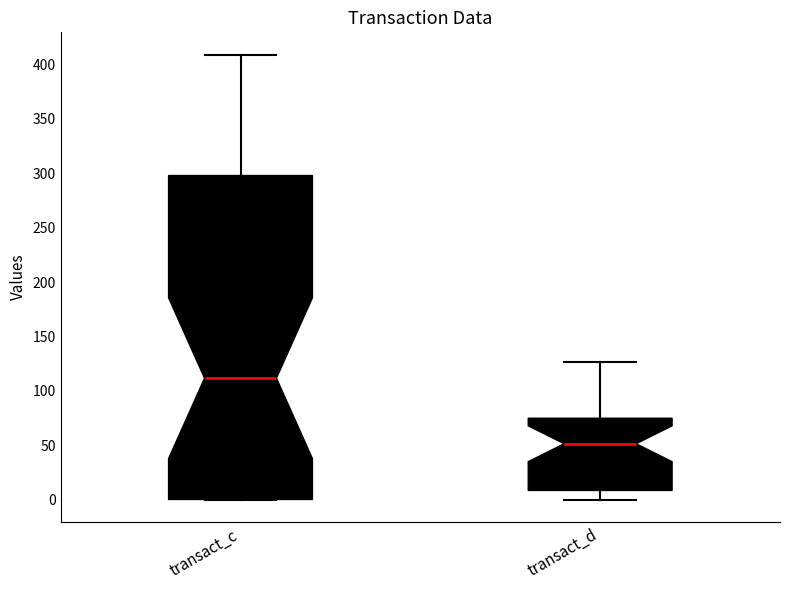

Reading left to right, transcribe this box plot: for each box, give where its median line is, the range the box spans, and where its two whiskers end, as read against the y-axis. The values are not printed on the chart, so give them approximately, as read against the axis.

transact_c: median 110, box 0 to 300, whiskers 0 to 410
transact_d: median 50, box 10 to 75, whiskers 0 to 125